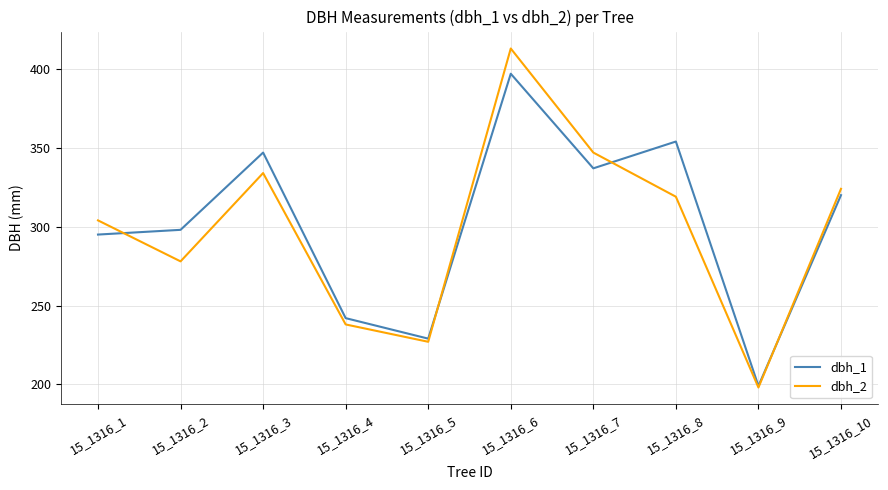

Reading left to right, extract all data points from this chart.

dbh_1: 15_1316_1=295	15_1316_2=298	15_1316_3=347	15_1316_4=242	15_1316_5=229	15_1316_6=397	15_1316_7=337	15_1316_8=354	15_1316_9=199	15_1316_10=320
dbh_2: 15_1316_1=304	15_1316_2=278	15_1316_3=334	15_1316_4=238	15_1316_5=227	15_1316_6=413	15_1316_7=347	15_1316_8=319	15_1316_9=198	15_1316_10=324